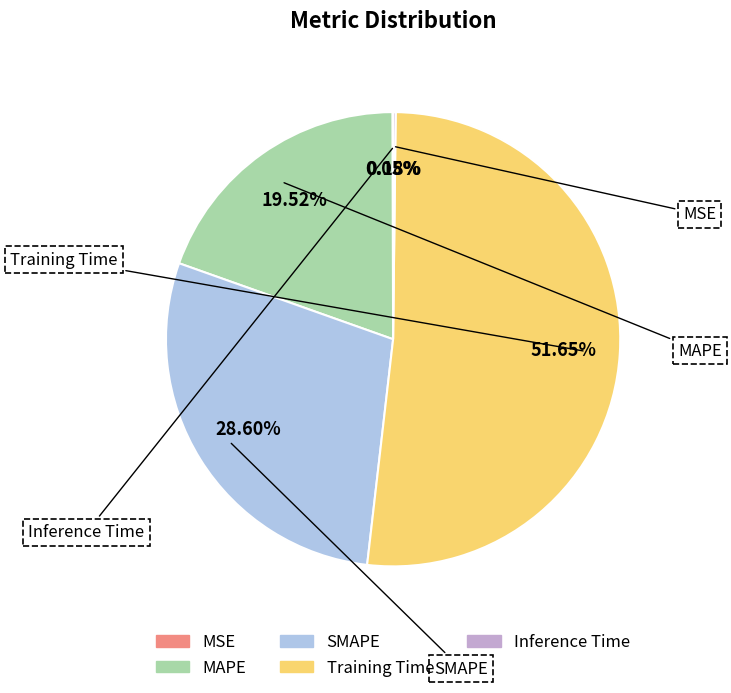

What percentage do Training Time and MAPE together represent?

71.2%